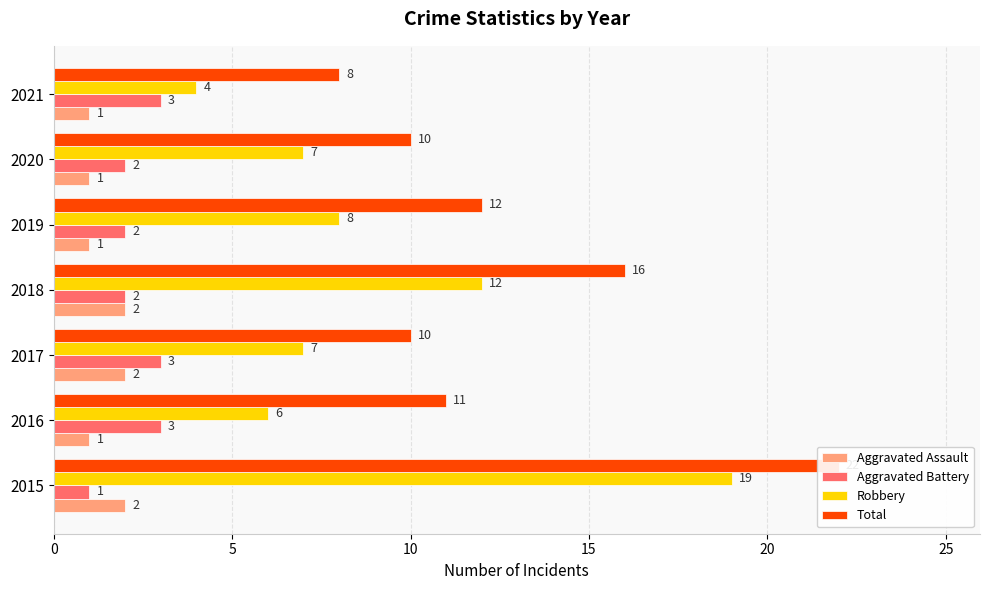

Are the bars grouped side by side (vs. stacked)?

Yes